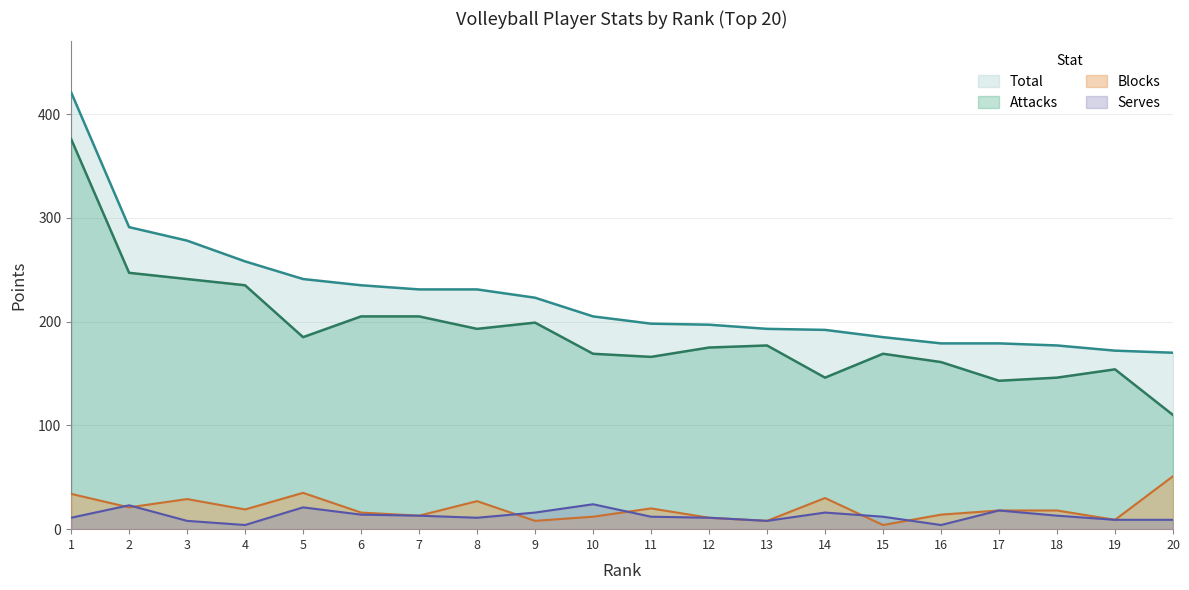

Where does the Attacks series first go above 177?

1